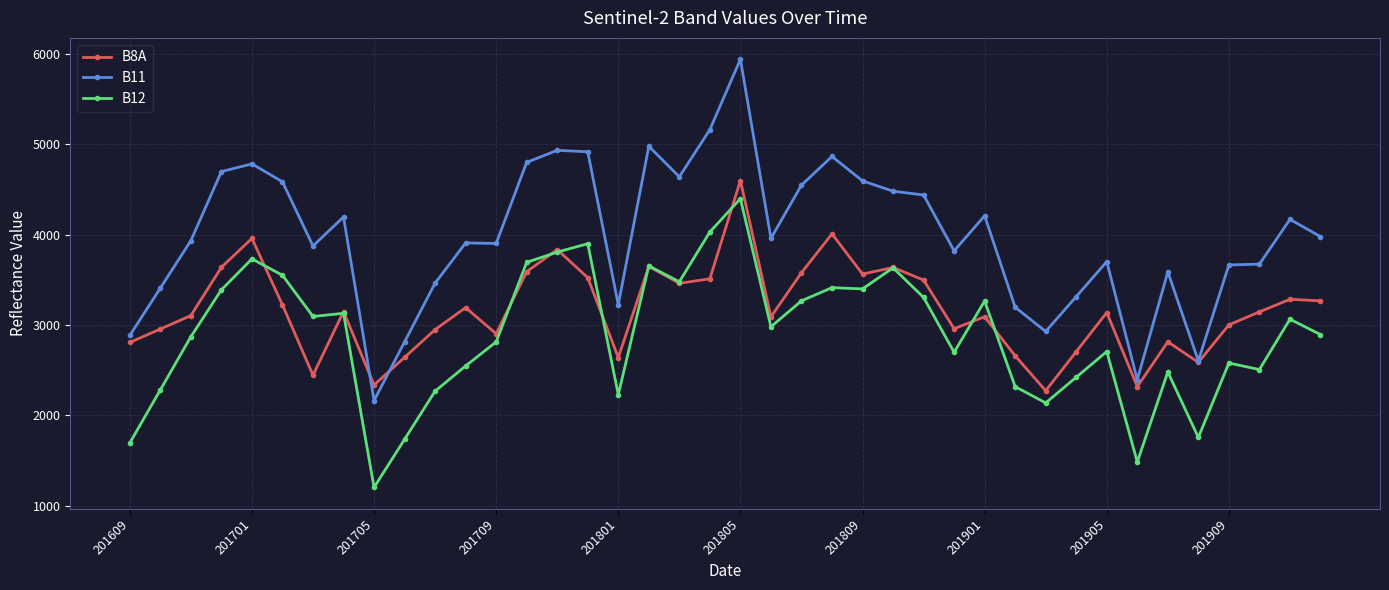

Which series has the widest spread of values?

B11